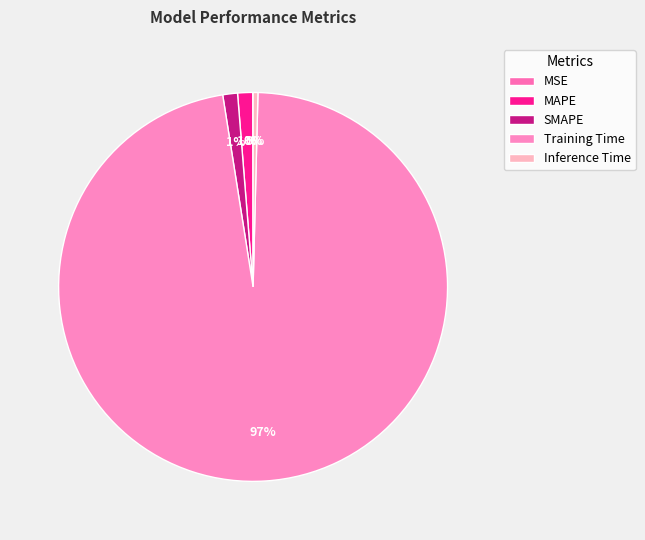

True or false: SMAPE accounts for 1% of the total.

True